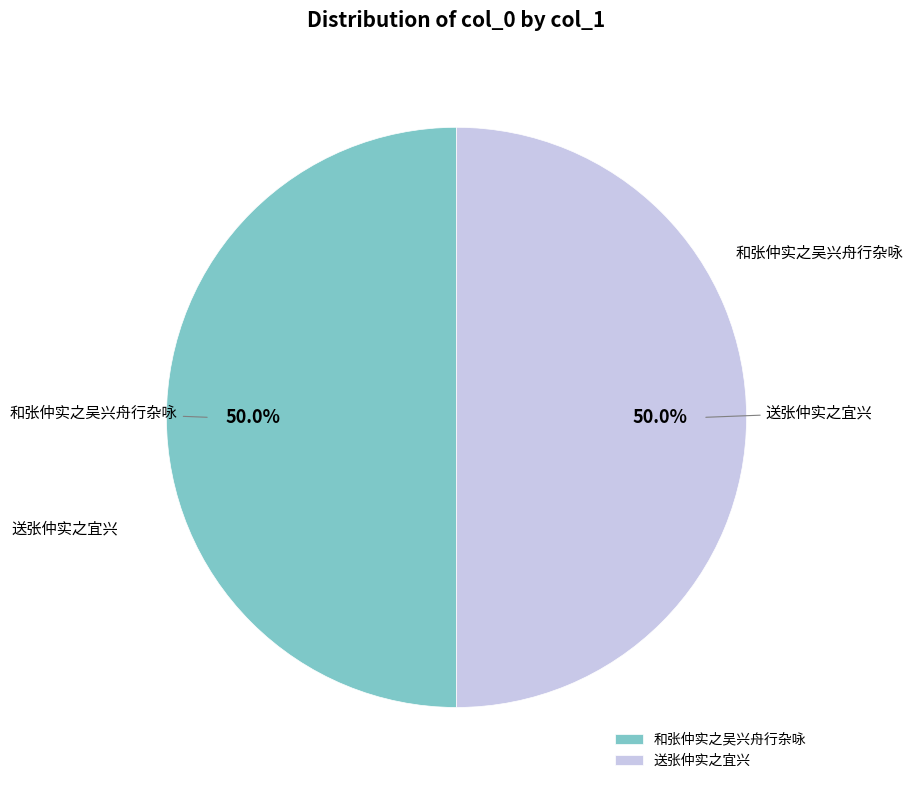

To the nearest percent, what portion does 和张仲实之吴兴舟行杂咏 represent?

50%